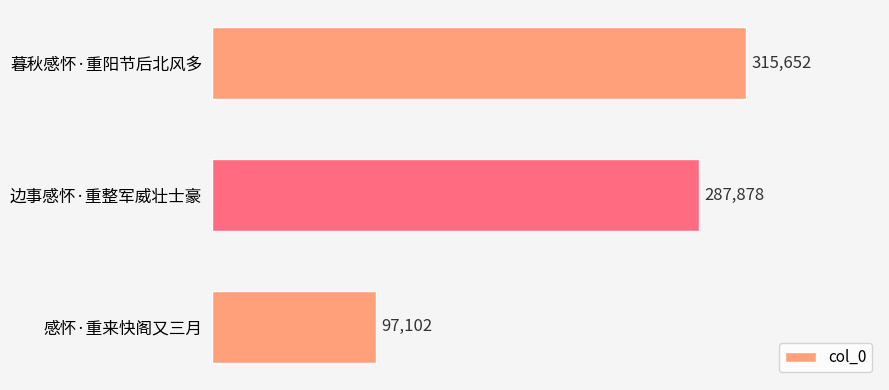

The chart shows a value of 516987 at 边事感怀·重整军威壮士豪. True or false?

False